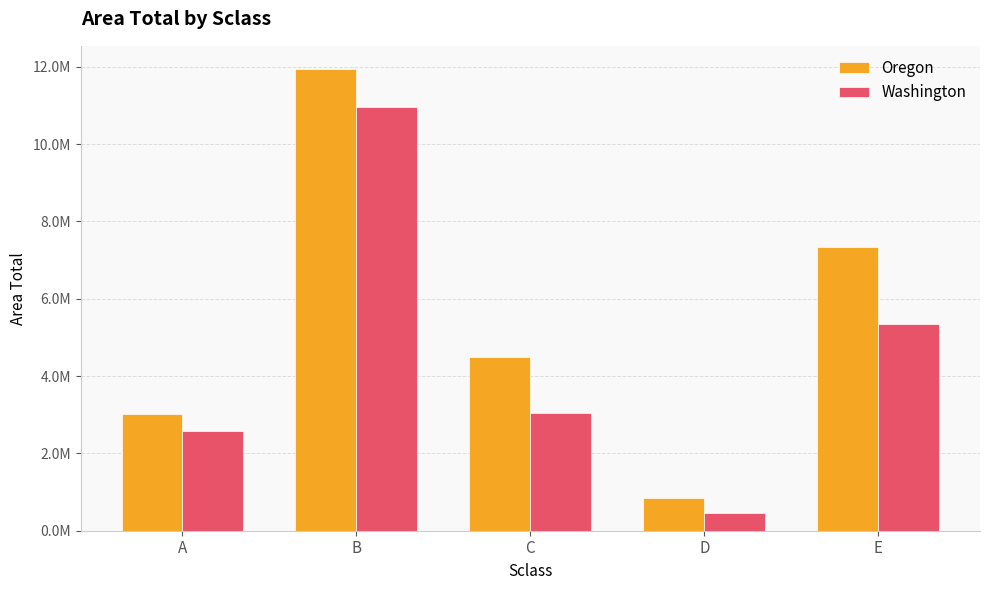

Are the bars grouped side by side (vs. stacked)?

Yes